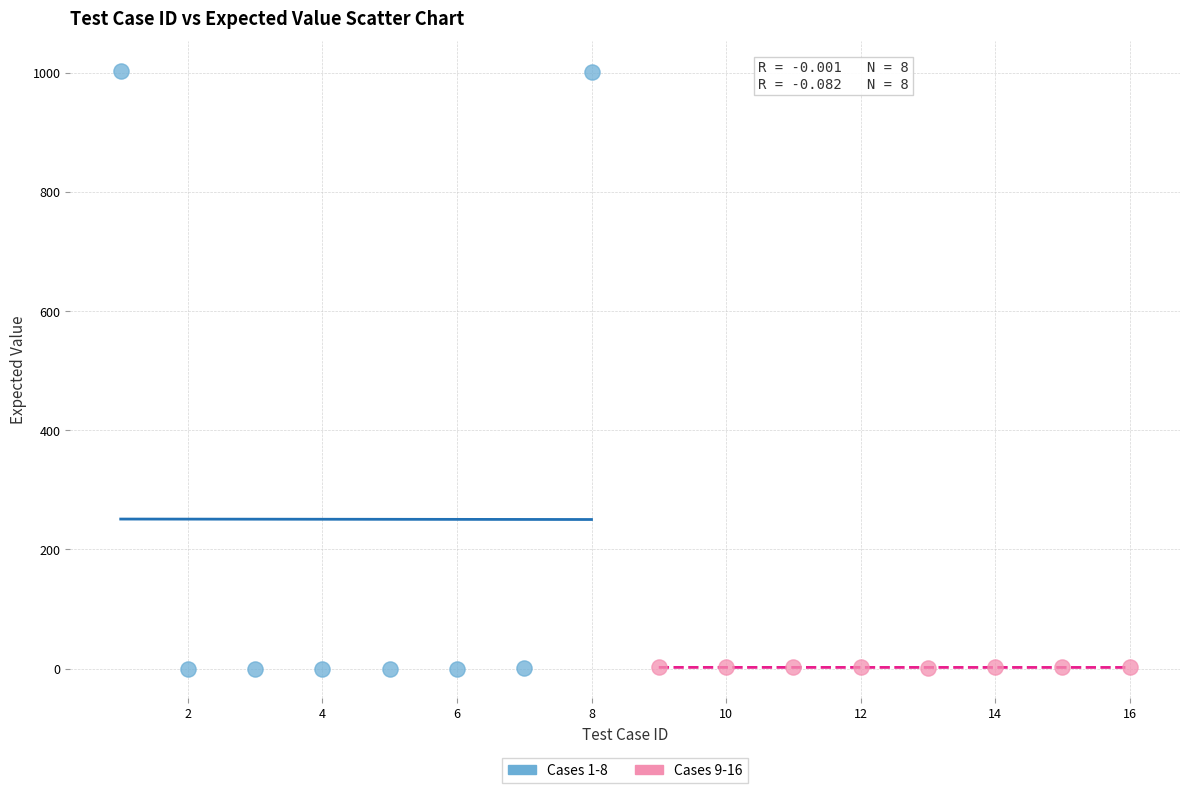

What are all the series names shown in the legend?

Cases 1-8, Cases 9-16